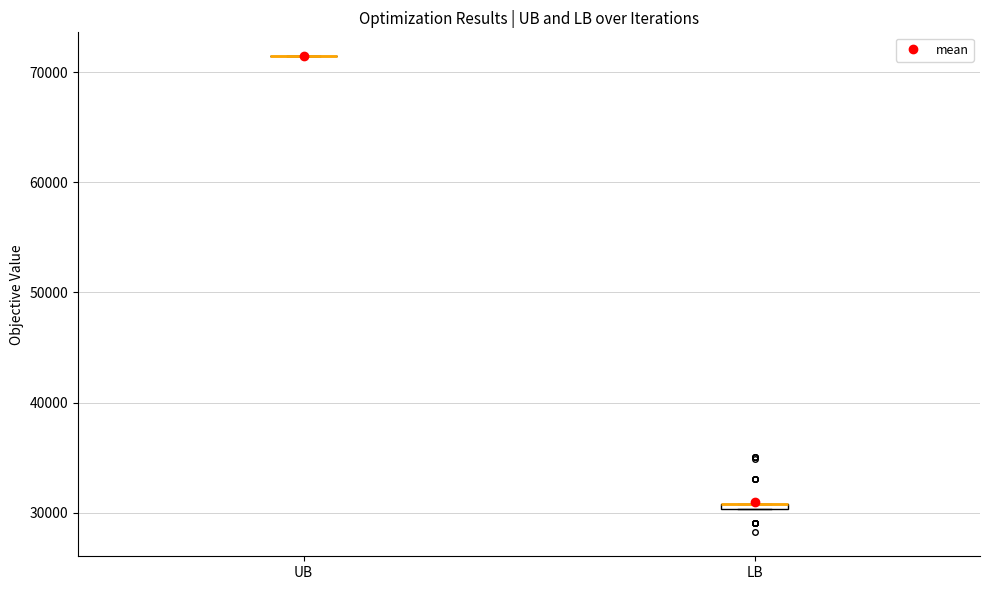

Where is the lower edge of the box for LB on the y-axis? The values are not printed on the chart, so give them approximately, as read against the axis.

30000